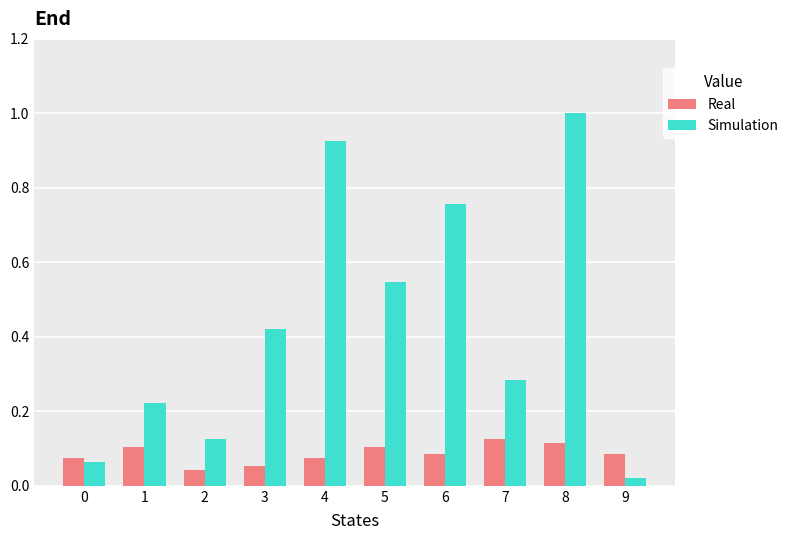

True or false: Real has a value of 0.1 at 4.

True